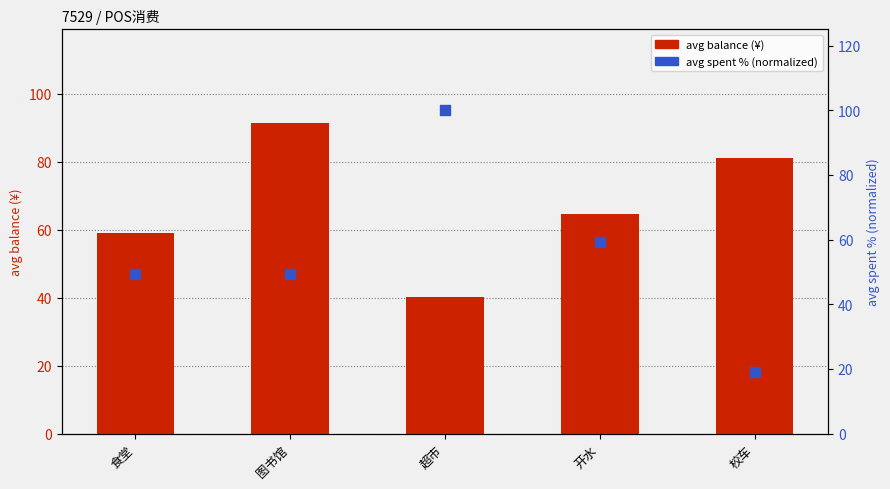

At how many categories does at least one series exceed 45?

5